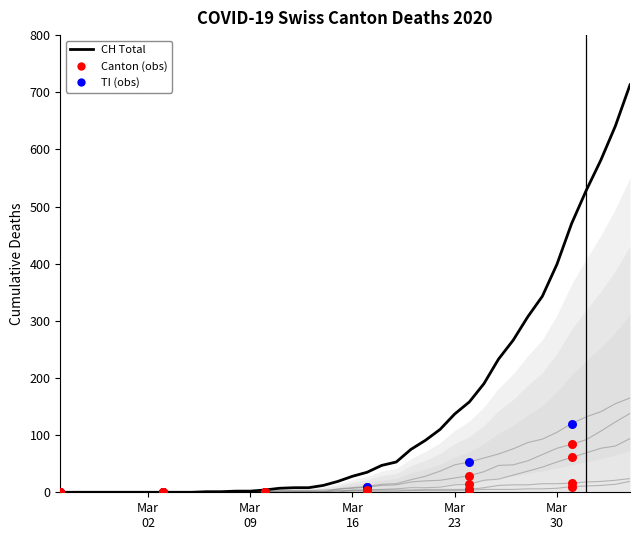

At how many categories does at least one series exceed 166?

11